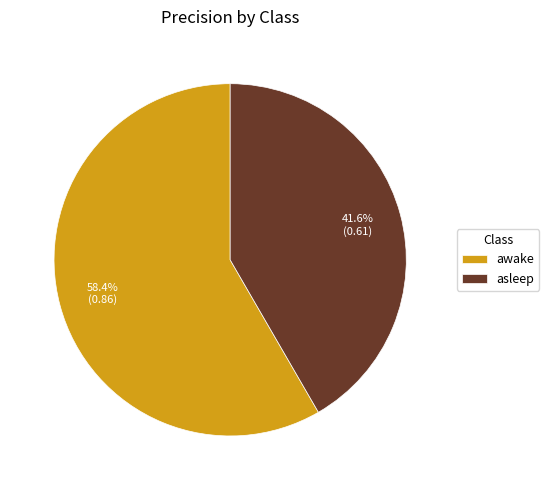

Which category has the smallest portion of the pie?

asleep